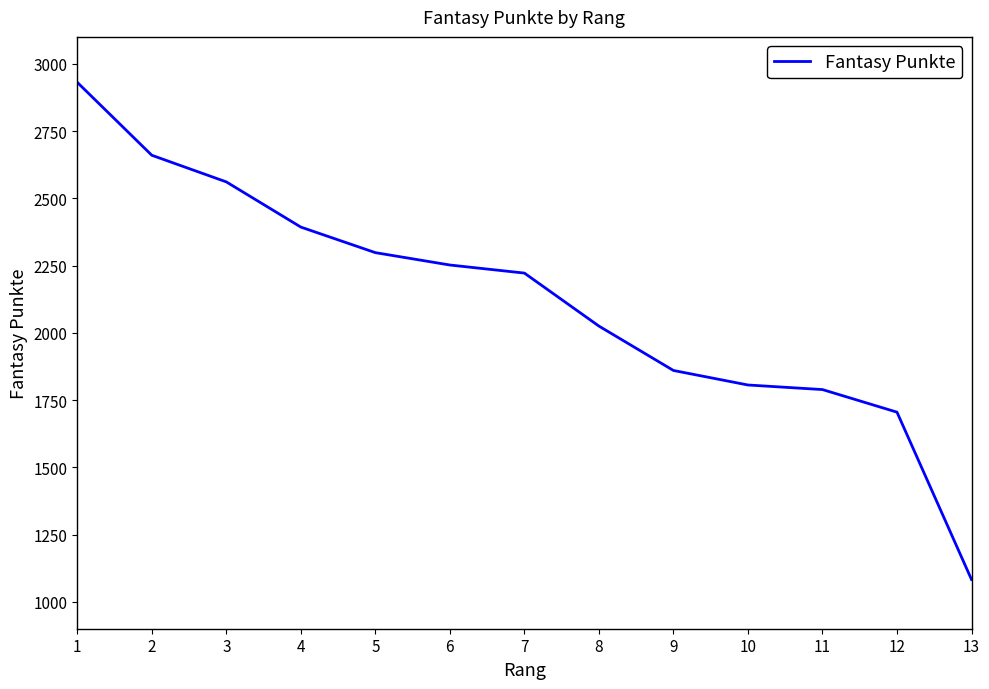

The value at 5 is 3844. True or false?

False